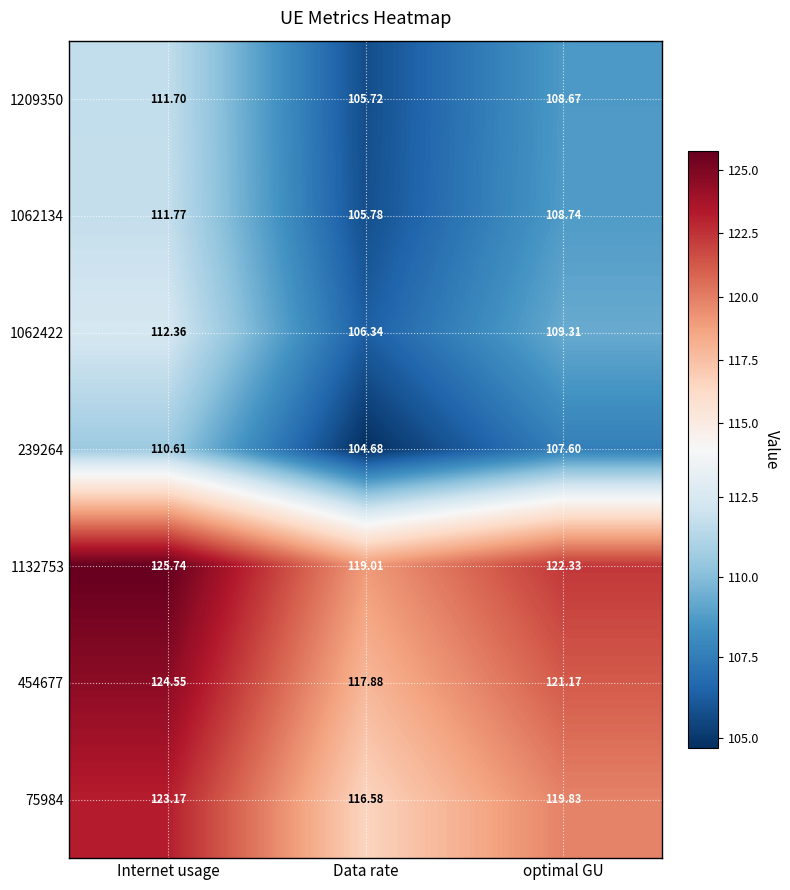

Where is 1132753 nearest to the value 122?

optimal GU